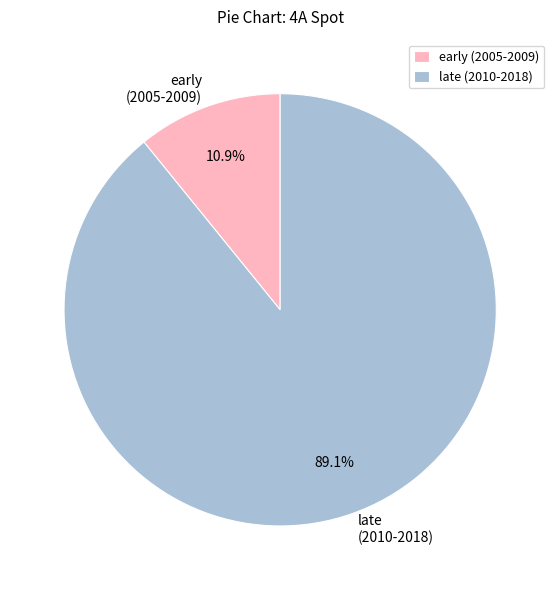

Does late (2010-2018) represent more than half of the total?

Yes